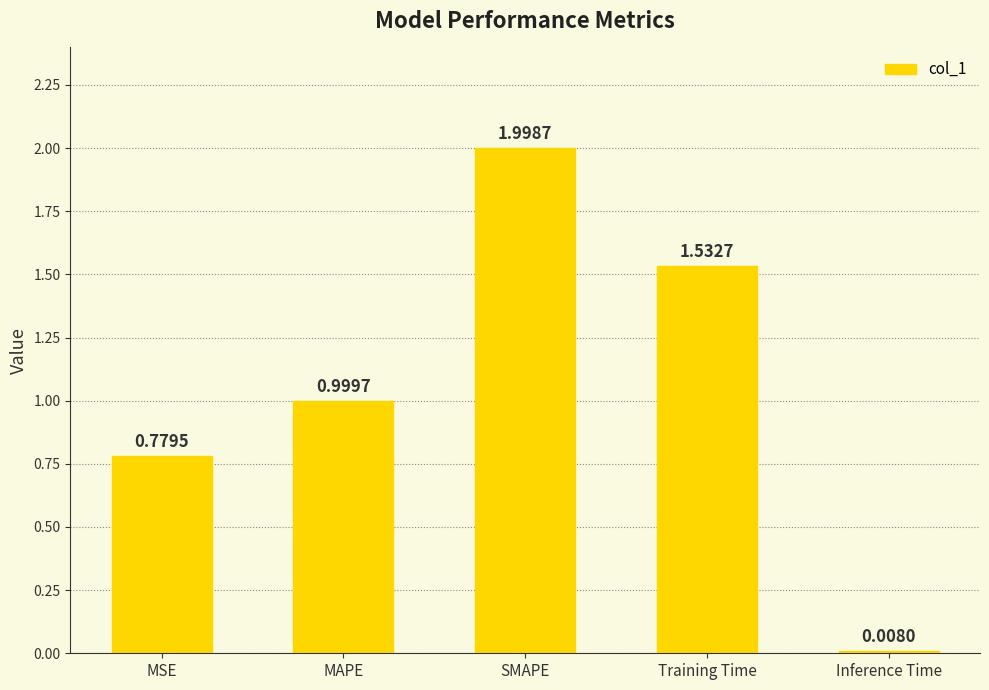

List the labels in order of value, largest first.

SMAPE, Training Time, MAPE, MSE, Inference Time